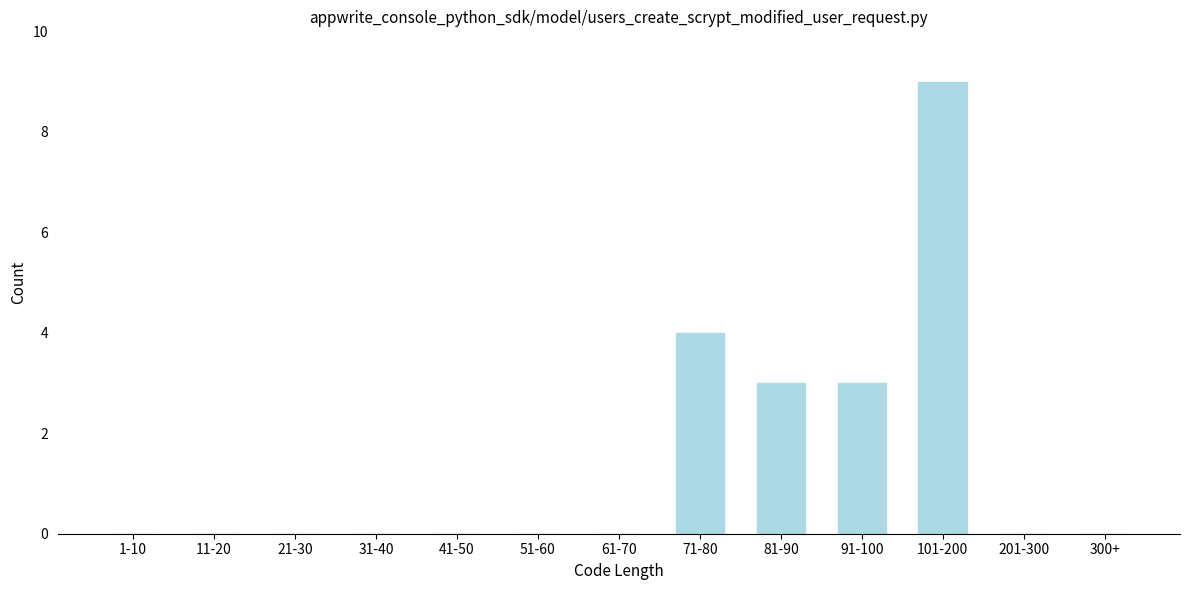

Reading left to right, list all the values displayed in this chart.

1-10=0	11-20=0	21-30=0	31-40=0	41-50=0	51-60=0	61-70=0	71-80=4	81-90=3	91-100=3	101-200=9	201-300=0	300+=0